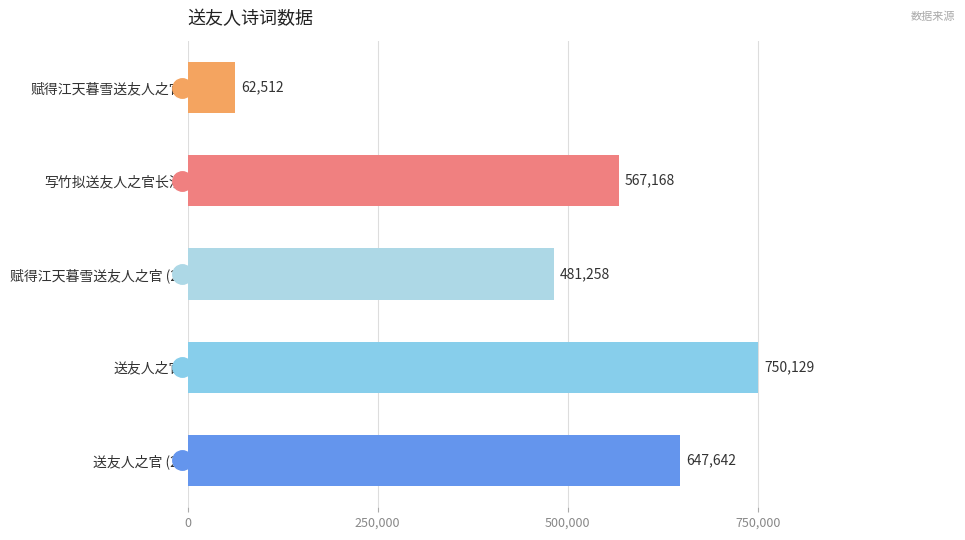

Rank the categories by value from highest to lowest.

送友人之官, 送友人之官 (2), 写竹拟送友人之官长沙, 赋得江天暮雪送友人之官 (2), 赋得江天暮雪送友人之官